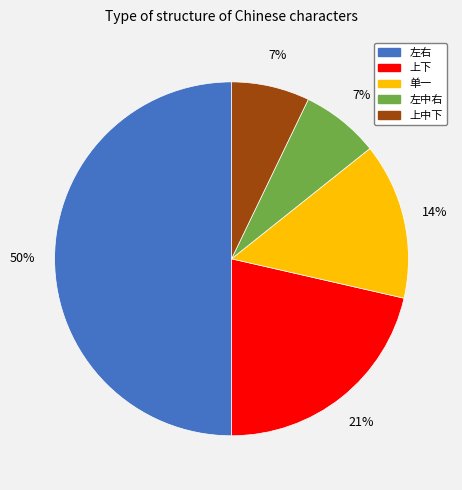

Do 左中右 and 左右 together represent more than half of the pie?

Yes